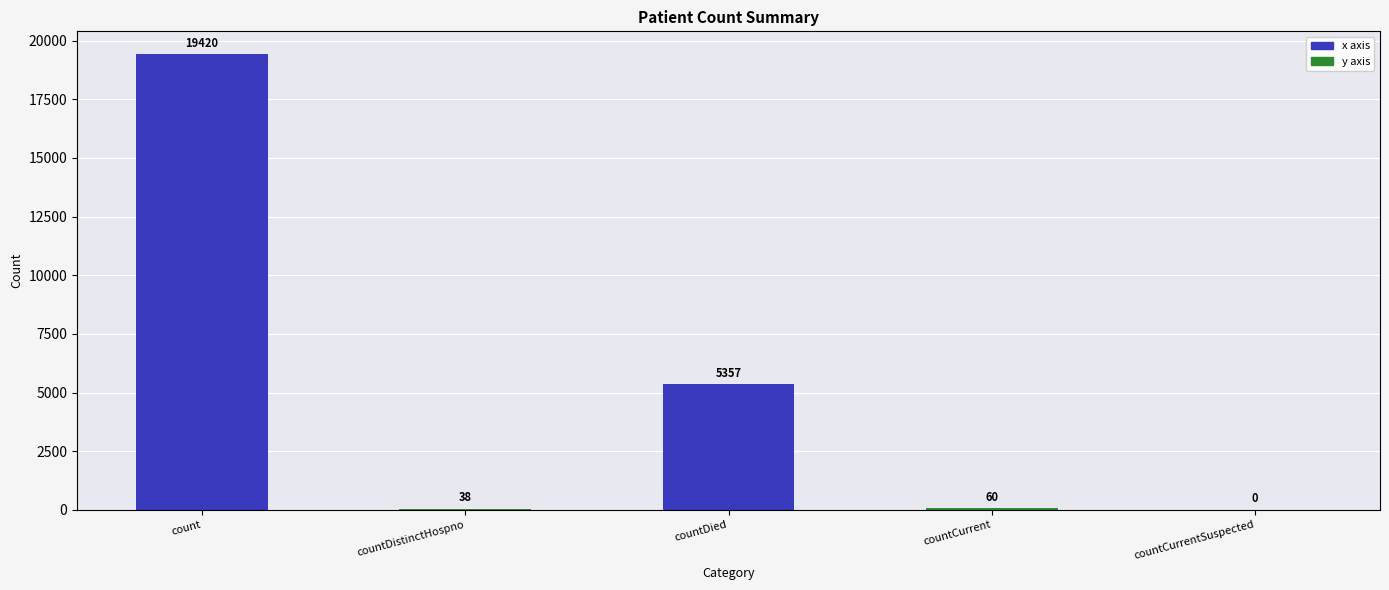

The value at countDistinctHospno is 38. True or false?

True